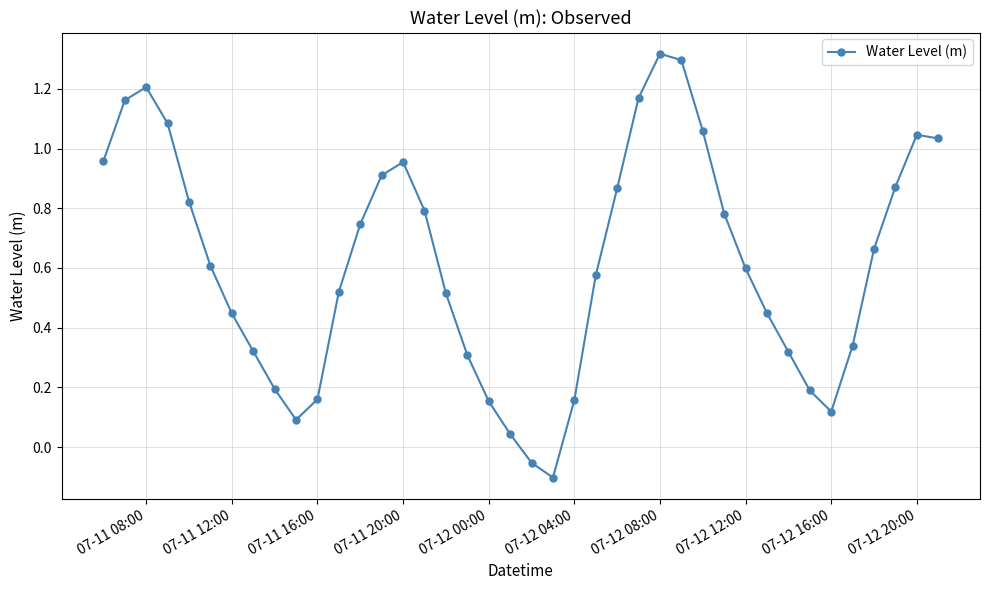

How many lines are shown in the chart?

1